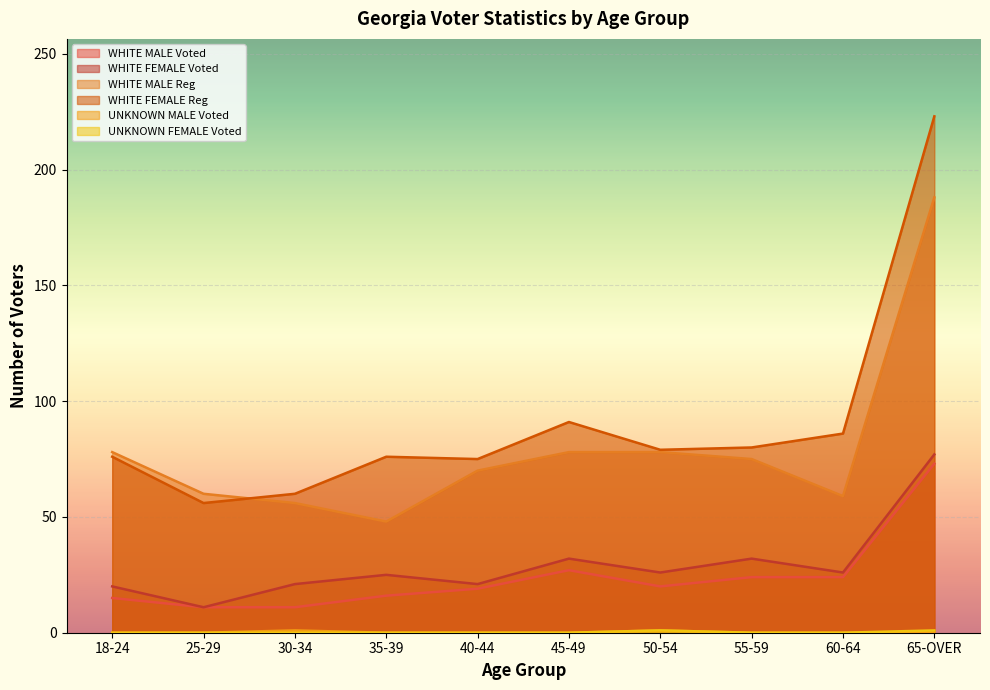

How many lines are shown in the chart?

6